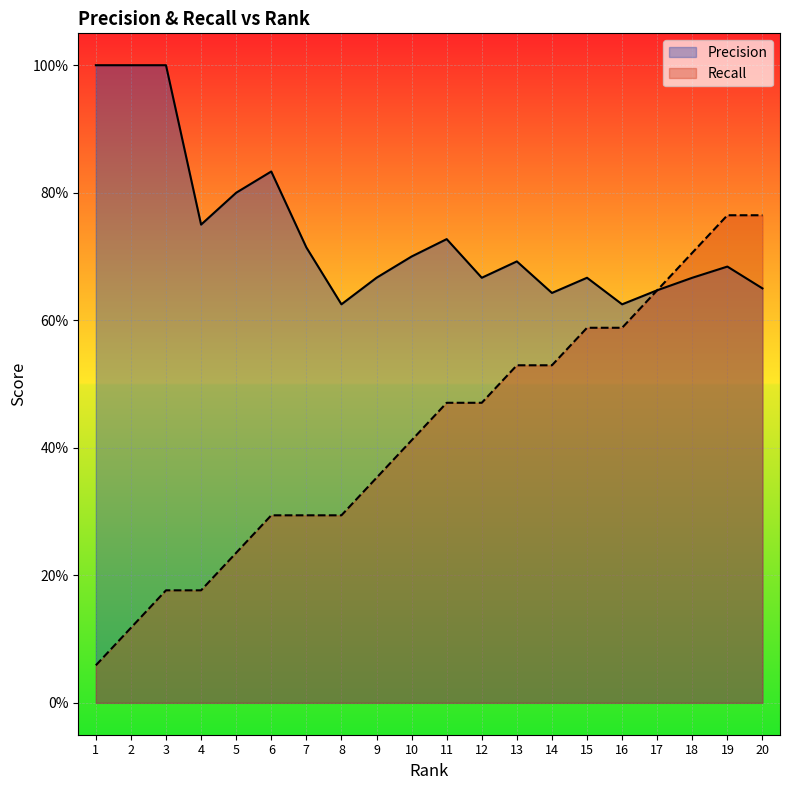

Reading left to right, list all the values displayed in this chart.

Precision: 1.0	1.0	1.0	0.8	0.8	0.8	0.7	0.6	0.7	0.7	0.7	0.7	0.7	0.6	0.7	0.6	0.6	0.7	0.7	0.7
Recall: 0.1	0.1	0.2	0.2	0.2	0.3	0.3	0.3	0.4	0.4	0.5	0.5	0.5	0.5	0.6	0.6	0.6	0.7	0.8	0.8